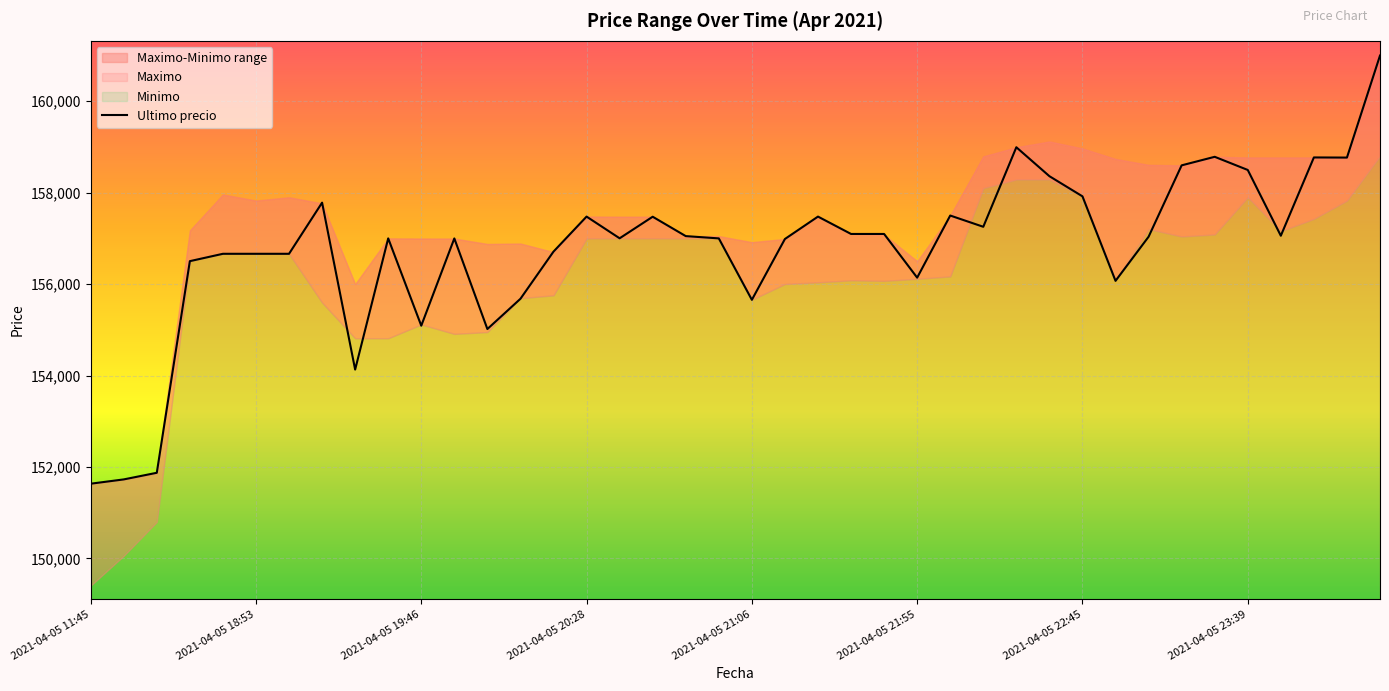

How many interior local peaks (higher than both neighbors) does the data have?

10